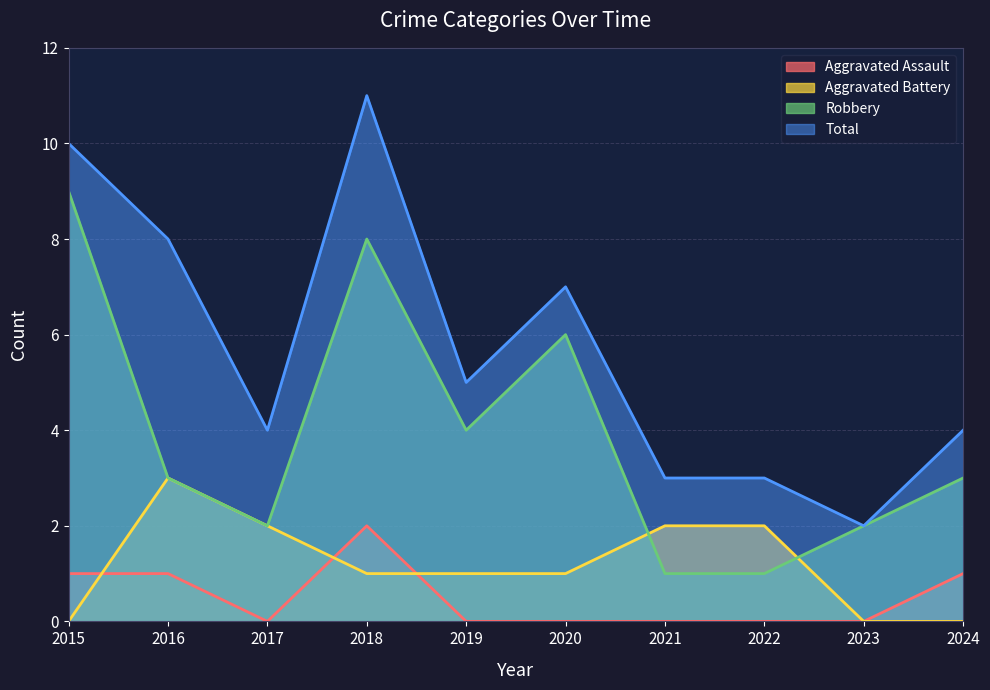

Which category has the lowest value in the Total series?

2023